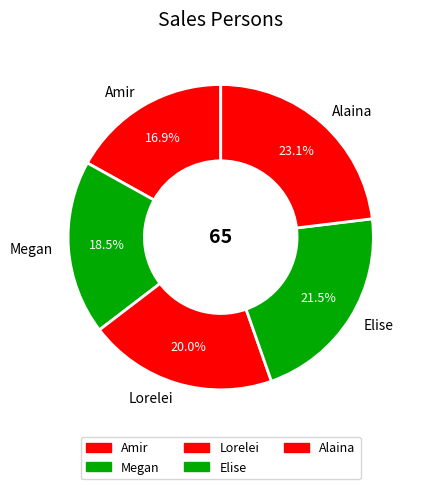

Is it true that Lorelei is 7% of the pie?

False